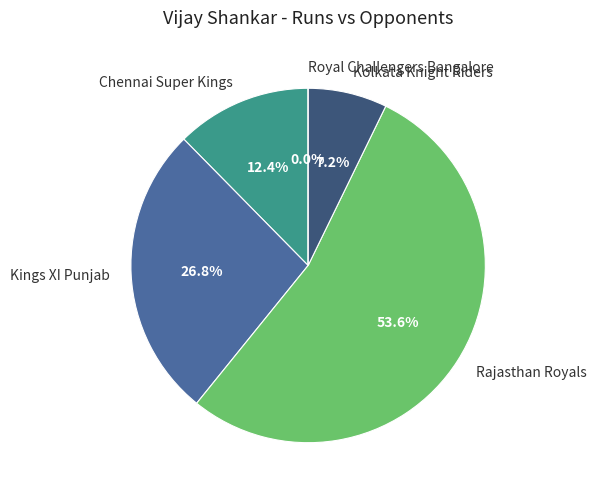

What percentage is the Kolkata Knight Riders slice, to the nearest percent?

7%